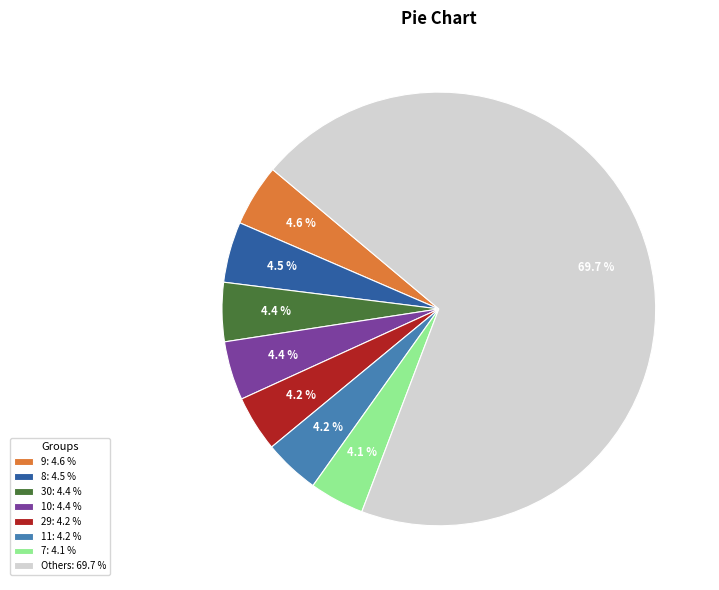

What is the largest slice in the pie chart?

Others: 69.7 %